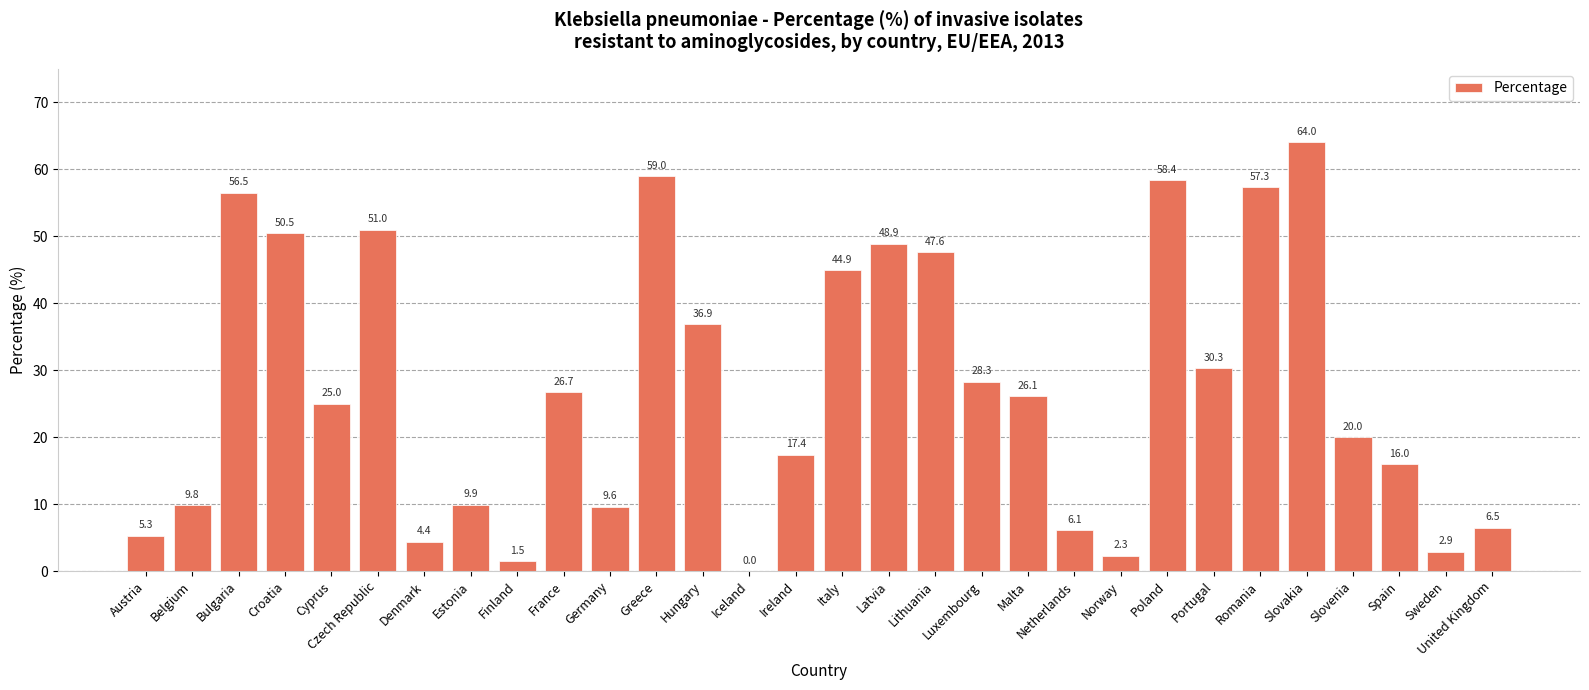

How many data points does each series have?

30